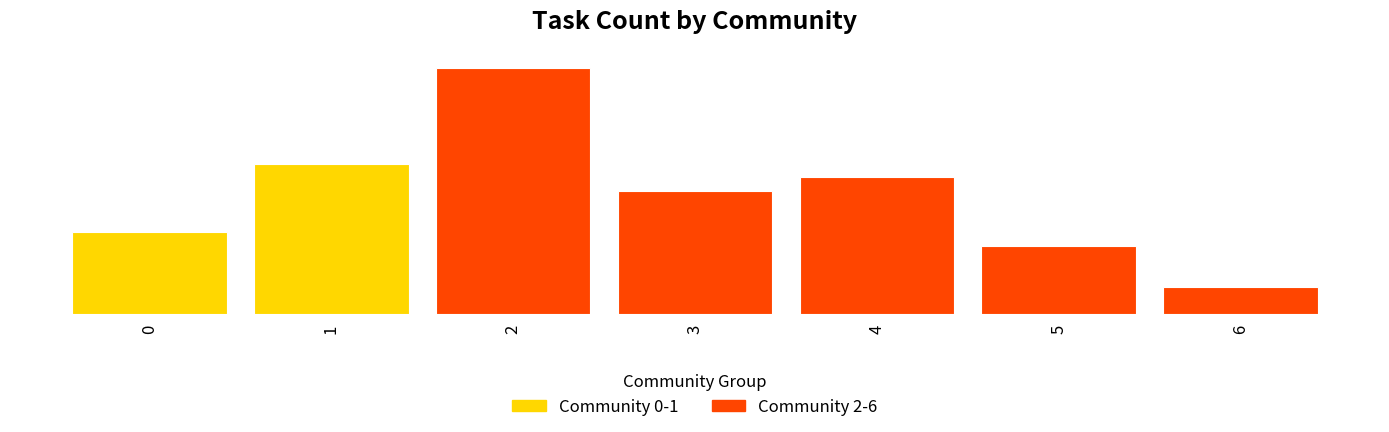

List the labels in order of value, largest first.

2, 1, 4, 3, 0, 5, 6